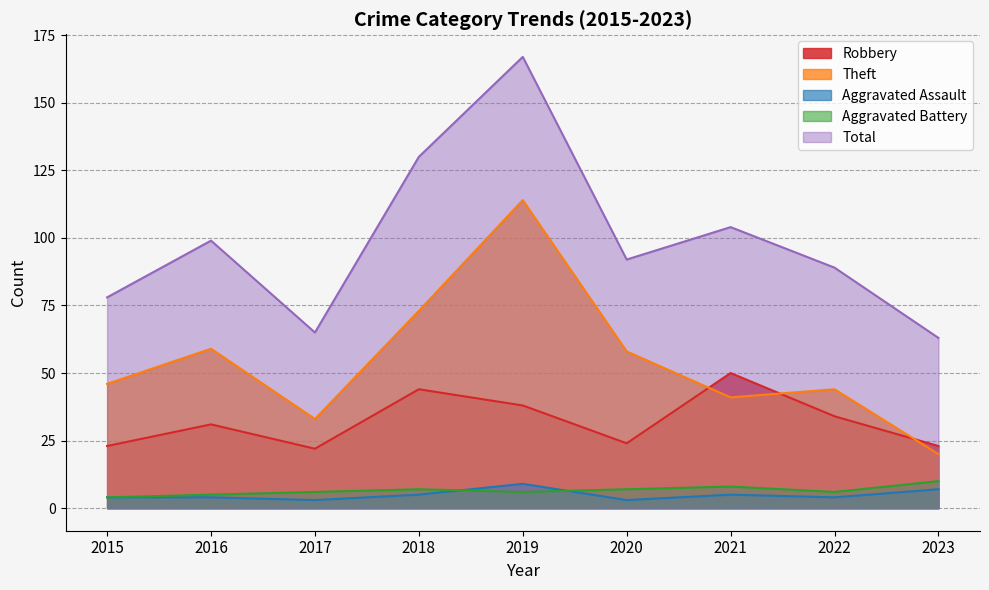

What is the difference between the maximum and second lowest values in the Aggravated Battery series?

5